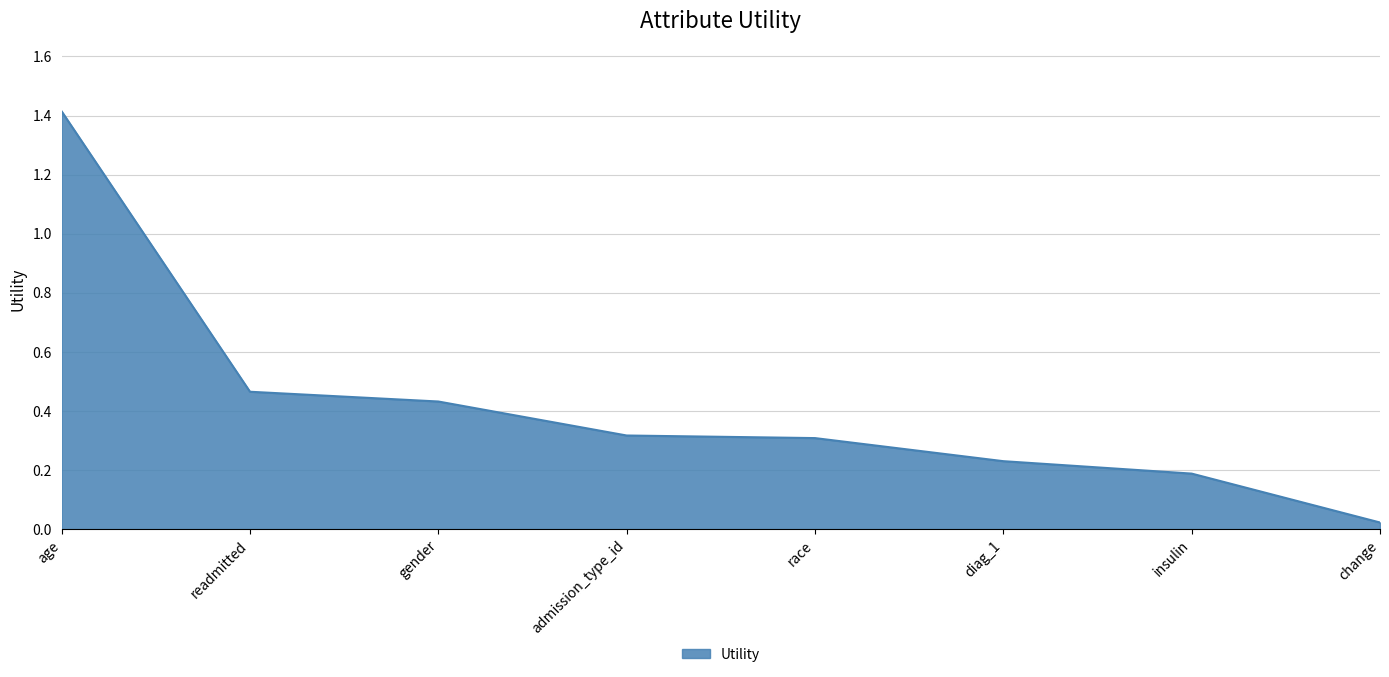

What is the sum of the values at diag_1 and readmitted?

0.7